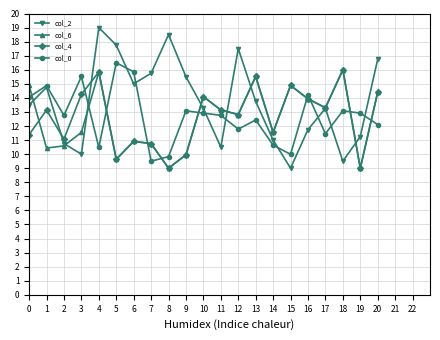

Does the chart have visible grid lines?

Yes